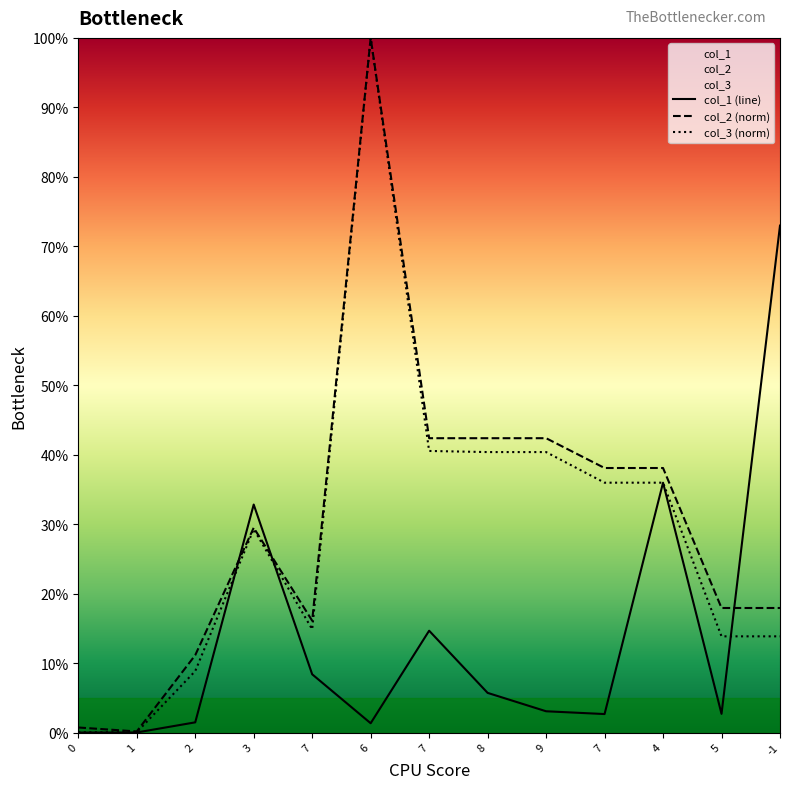

List the labels in order of col_2 (norm) value, largest first.

6, 7, 8, 9, 7, 4, 3, 5, -1, 7, 2, 0, 1